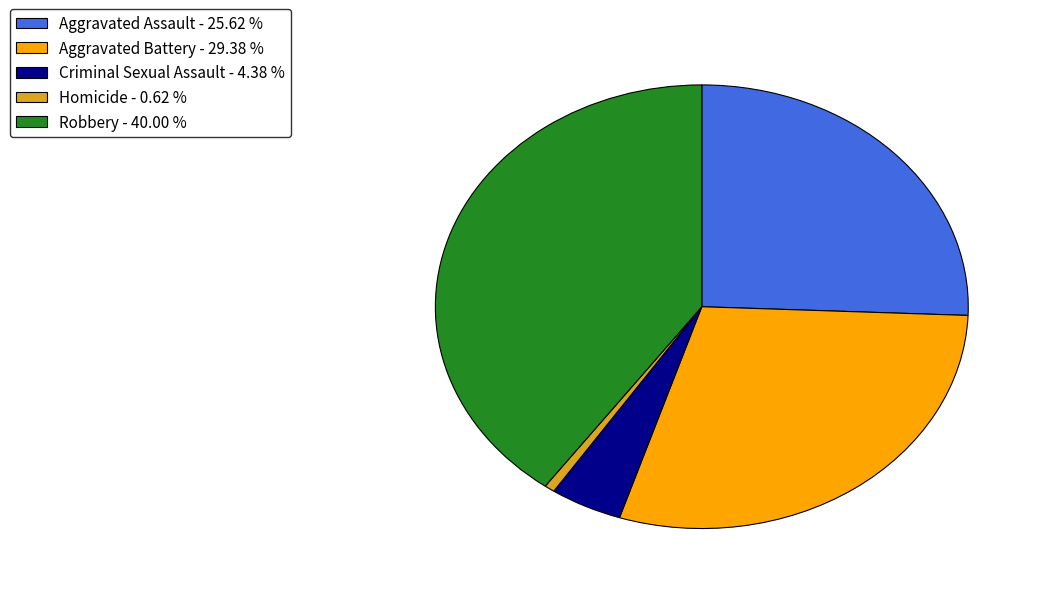

How many segments does this pie chart have?

5